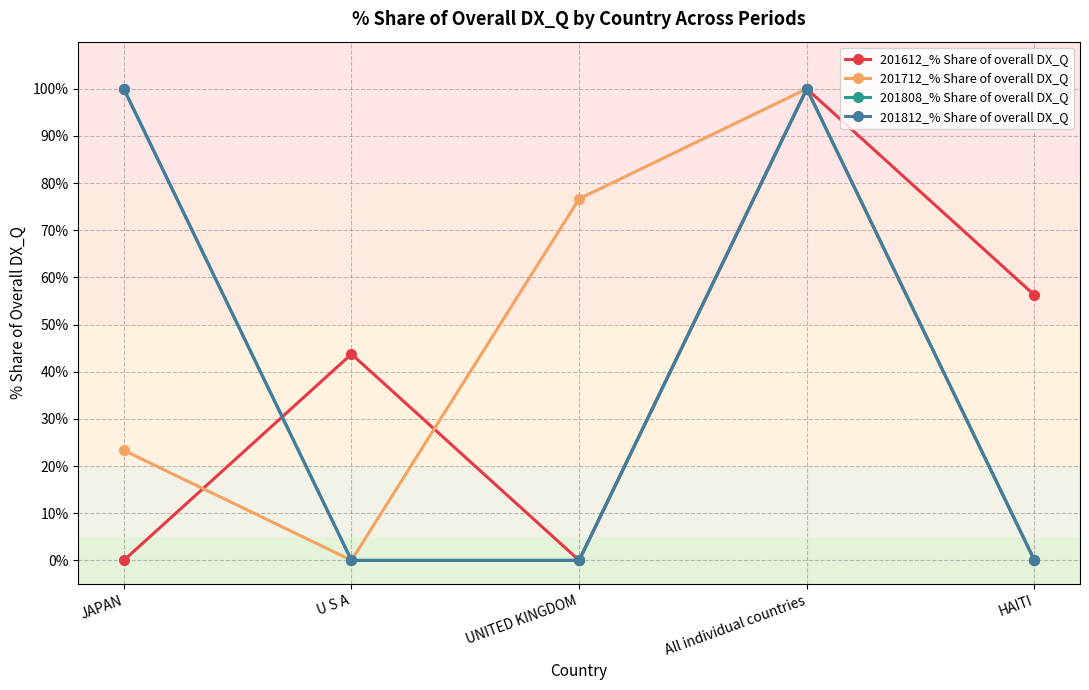

Does the chart have visible grid lines?

Yes